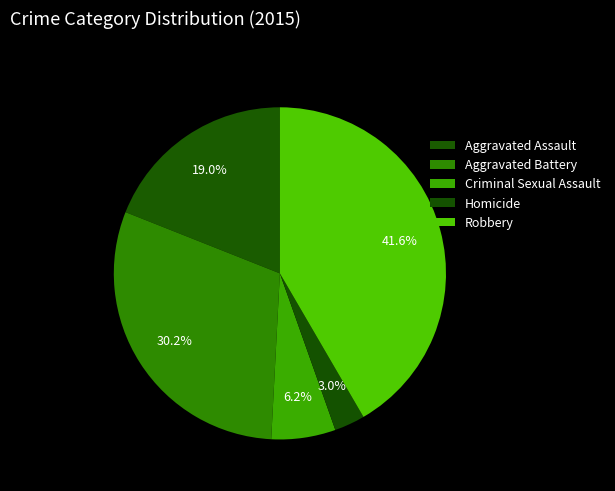

Does Aggravated Assault account for over 50% of the chart?

No